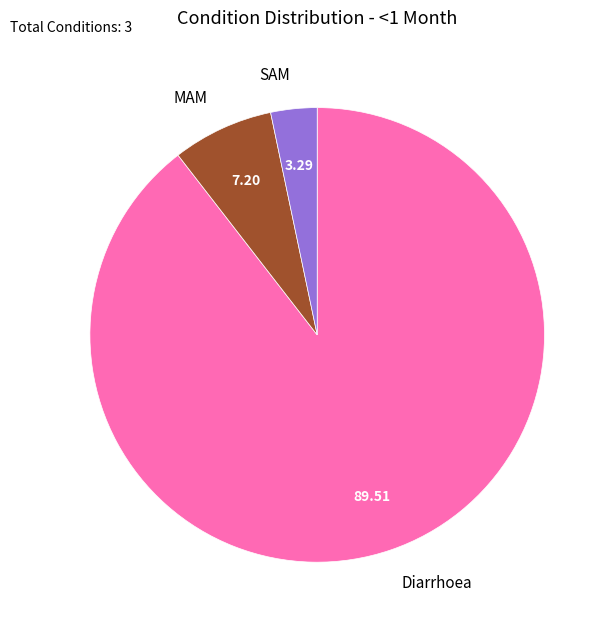

Is there a majority slice in this chart?

Yes